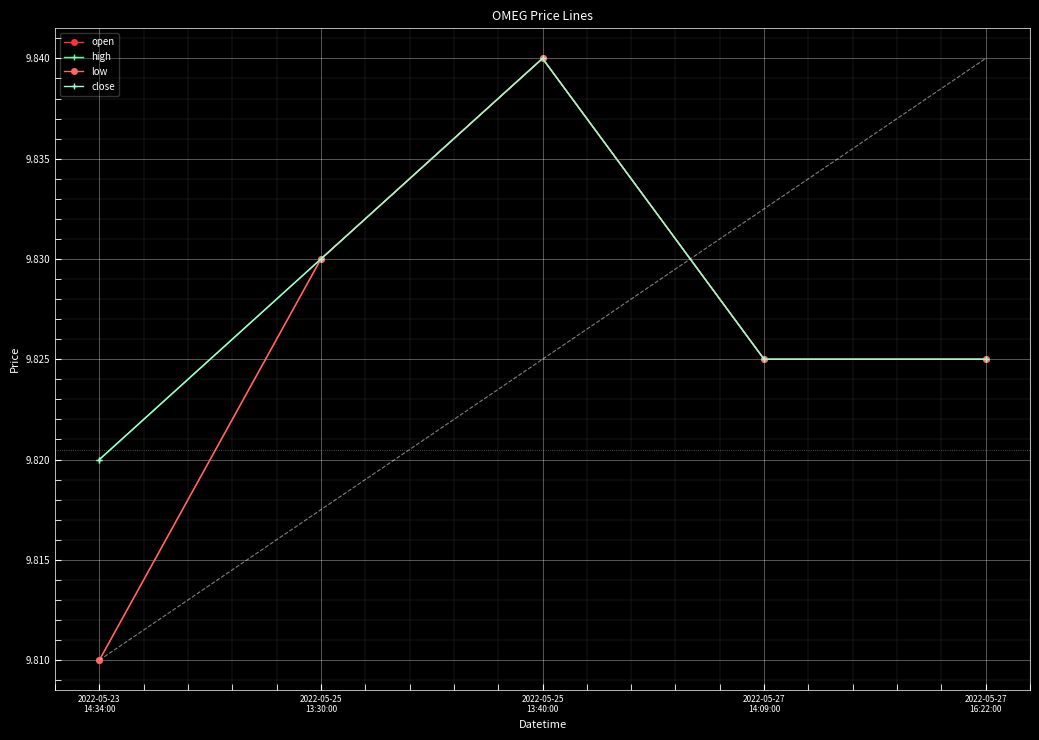

Which has a higher value, 2022-05-23
14:34:00 or 2022-05-25
13:40:00?

2022-05-25
13:40:00